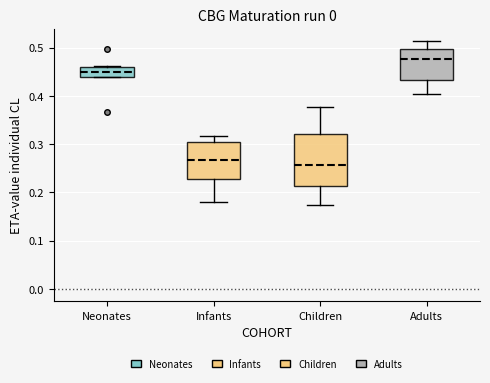

Which box is the tallest, from its lower edge to its upper edge?

Children